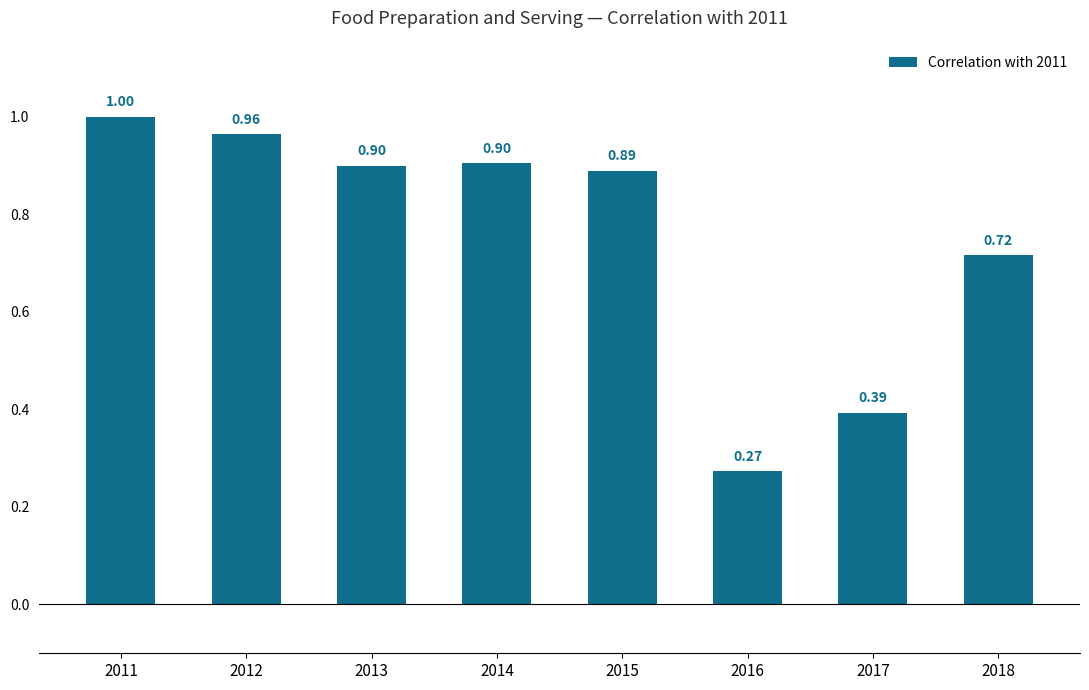

The value at 2012 is 0.6. True or false?

False